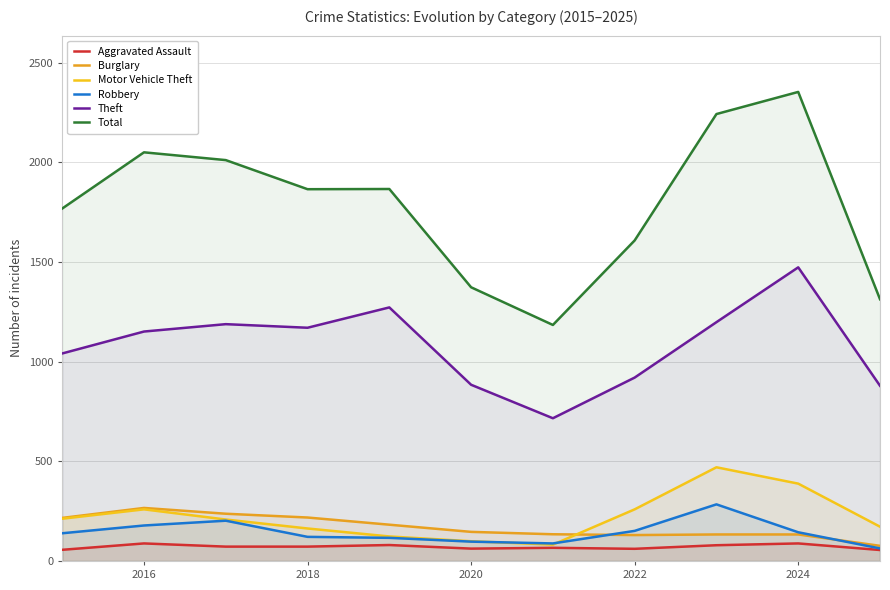

Where is Motor Vehicle Theft nearest to the value 276?

2016